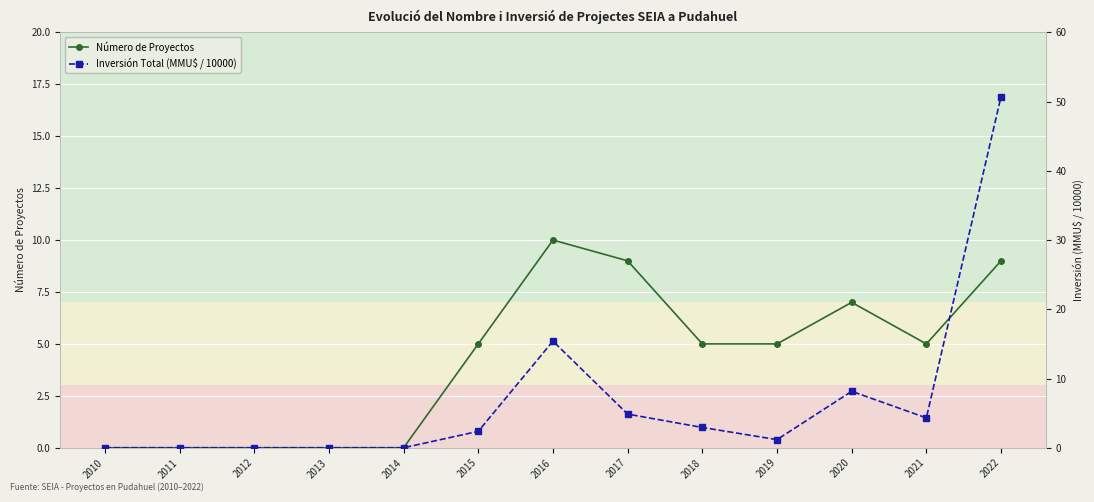

What is the sum of all Inversión Total (MMU$ / 10000) values?

89.9